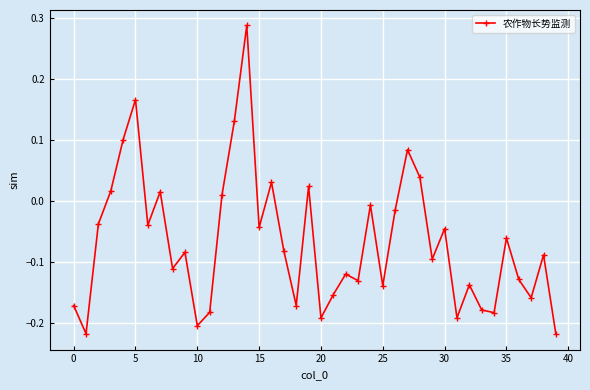

True or false: the data has more than 2 interior local peaks.

True